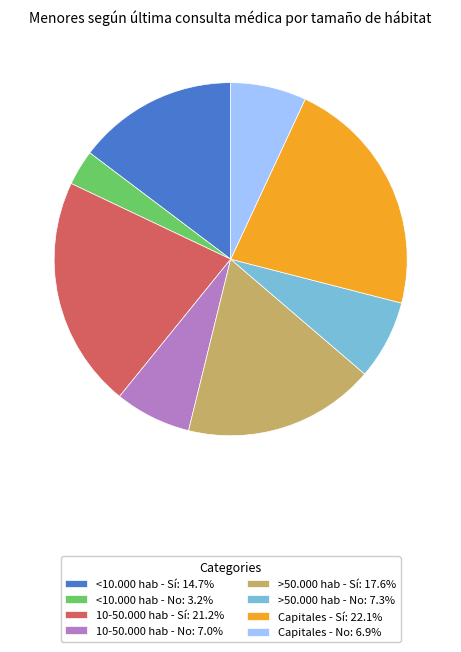

Is there a majority slice in this chart?

No